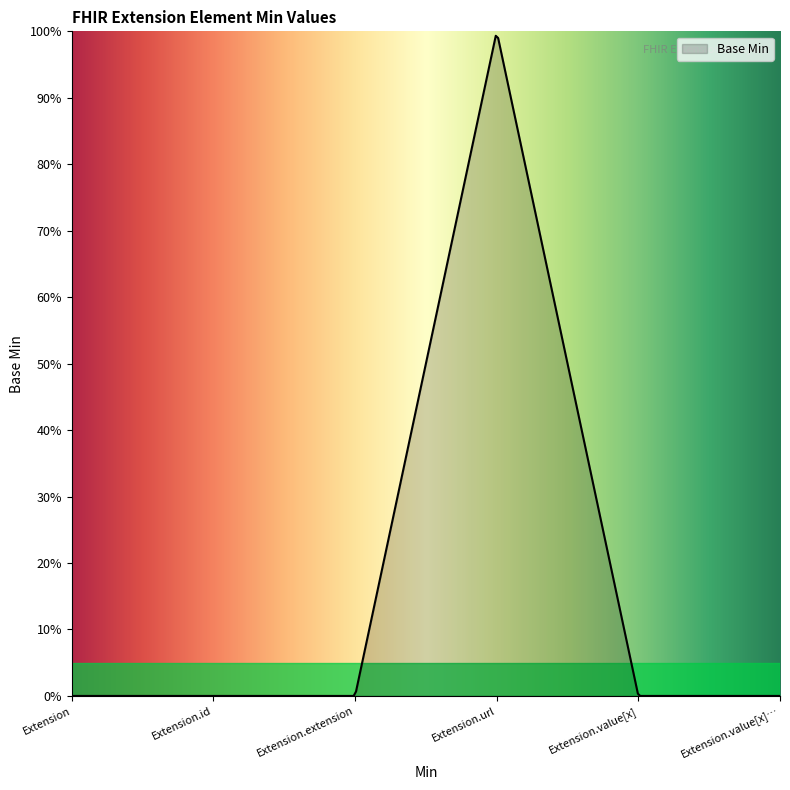

List the labels in order of value, largest first.

Extension.url, Extension, Extension.id, Extension.extension, Extension.value[x], Extension.value[x] valueCodeableConcept